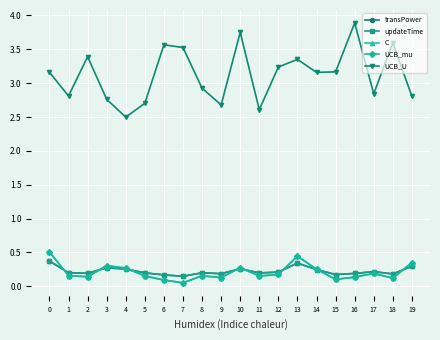

In C, how many points are lower than both neighbors (excluding endpoints)?

6